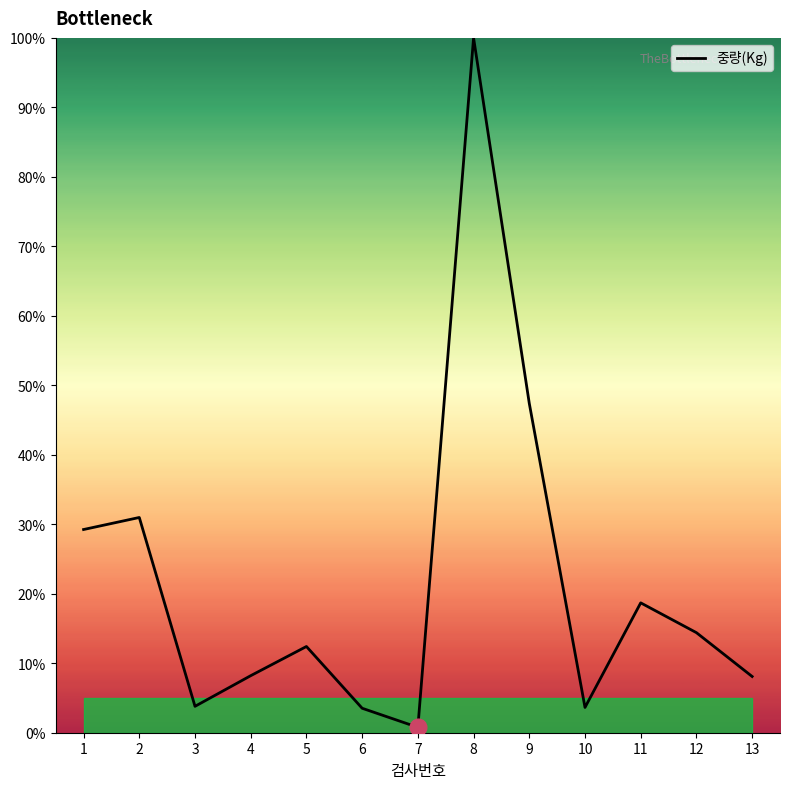

True or false: there are more than 2 points higher than both neighbors.

True